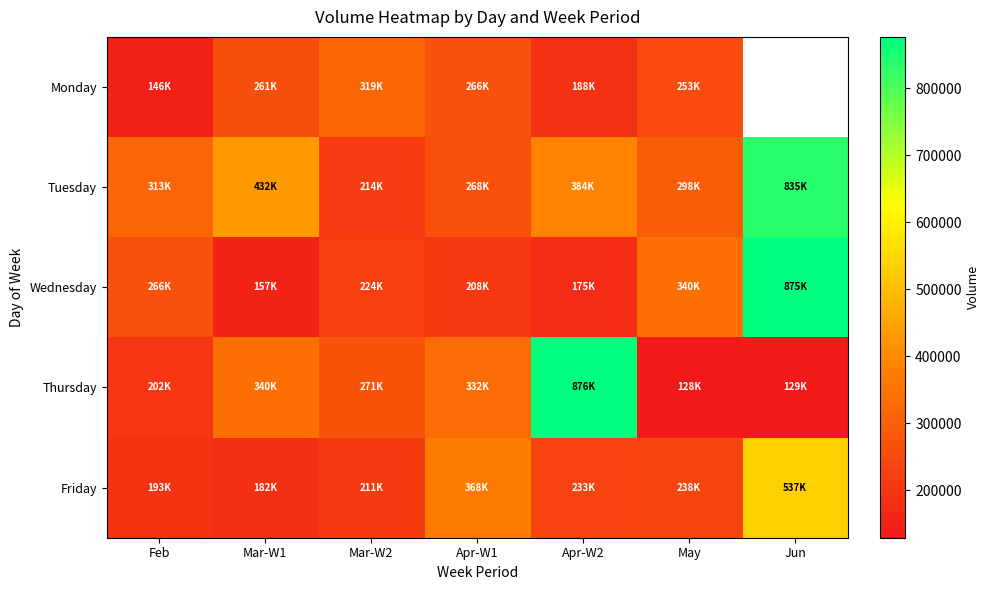

The Monday series shows 95486.5 at Feb. True or false?

False